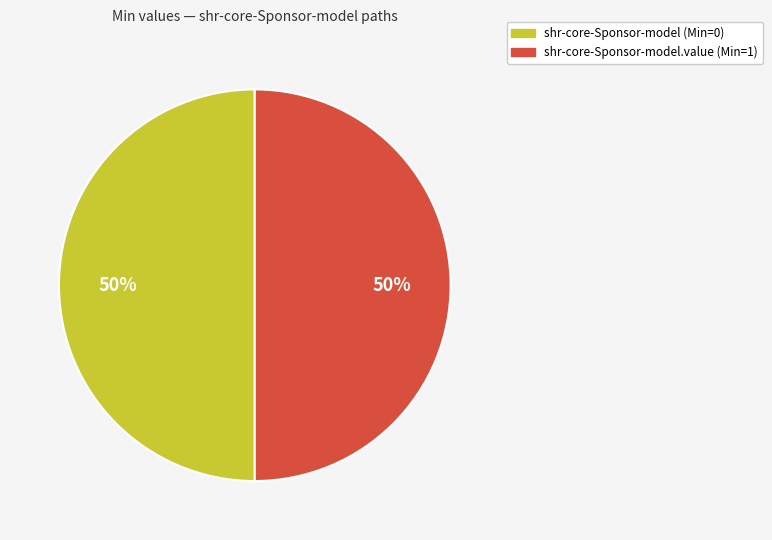

To the nearest percent, what is the average slice percentage?

50%